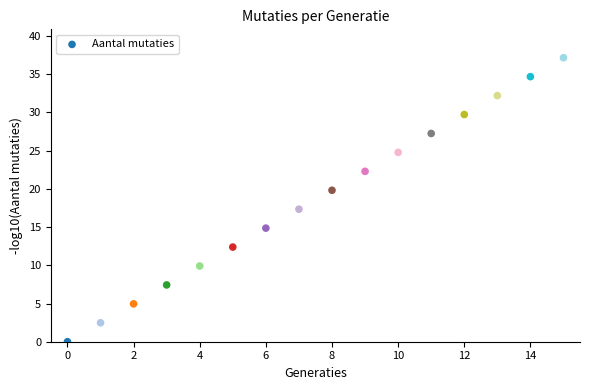

What Y value in the scatter plot is closest to 18?

17.3